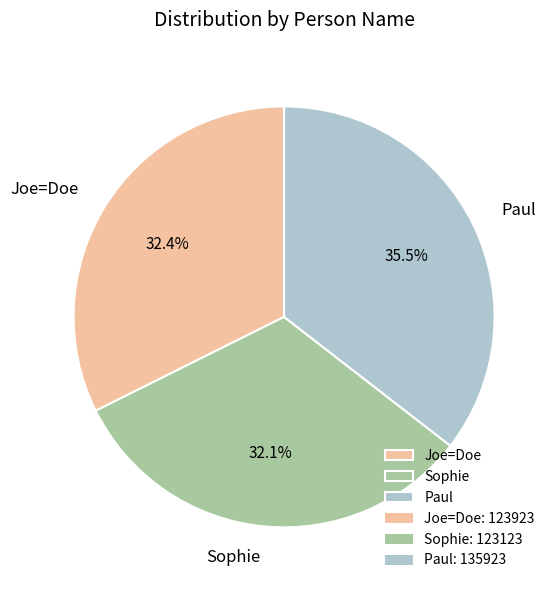

To the nearest percent, what percentage of the pie is Sophie?

32%